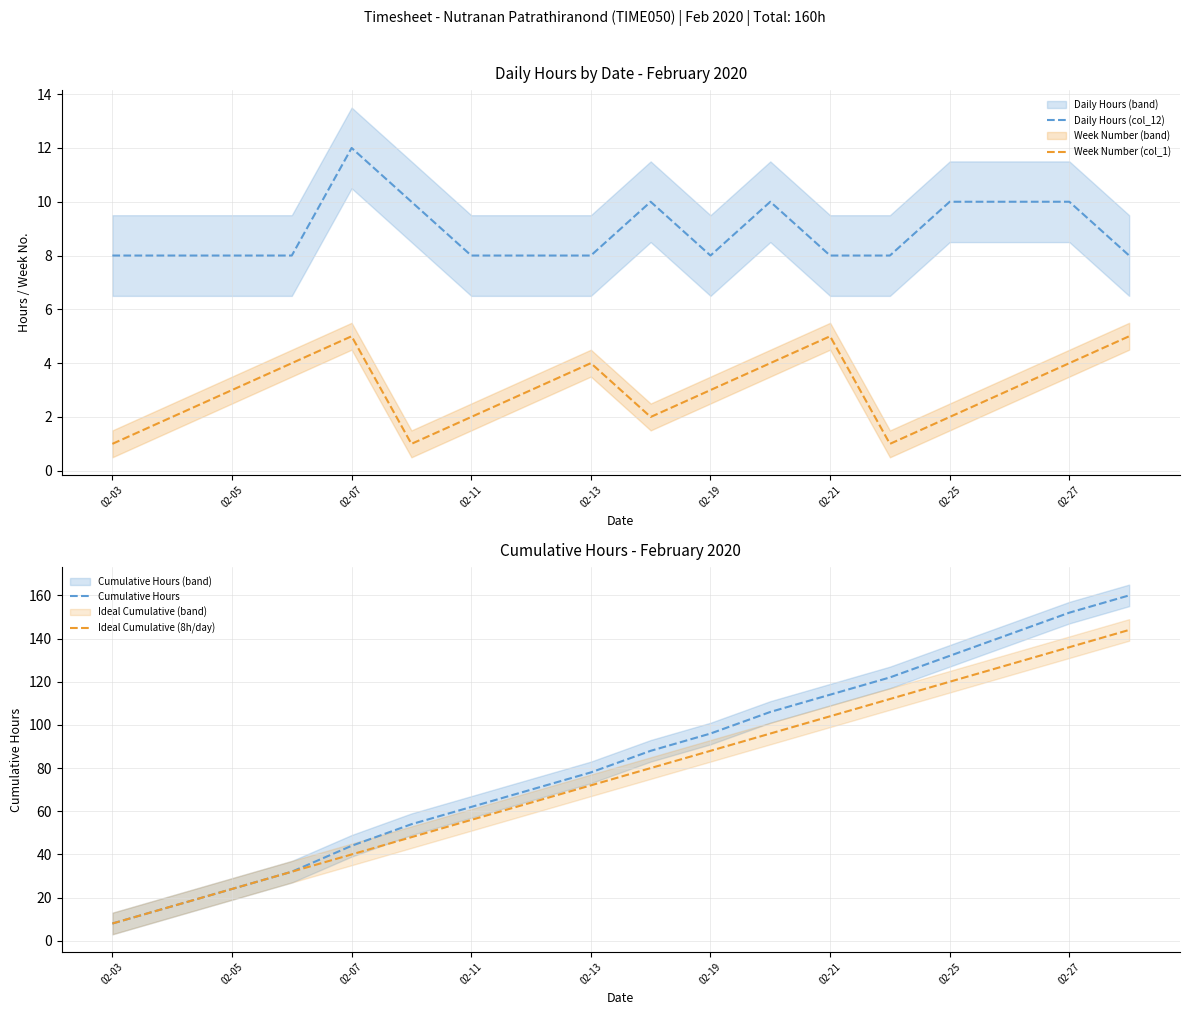

Which series has the largest total across all categories?

Cumulative Hours